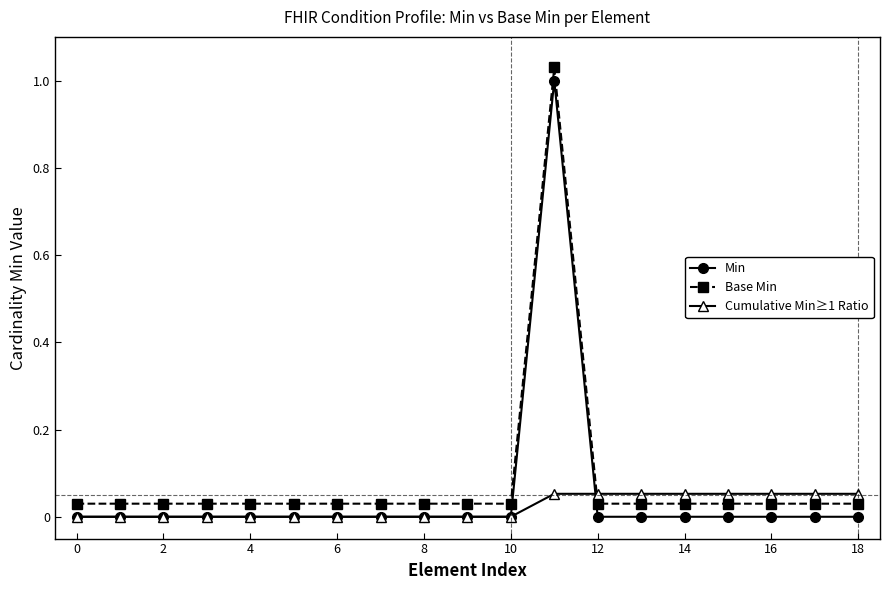

True or false: Base Min and Cumulative Min≥1 Ratio cross at least once.

True